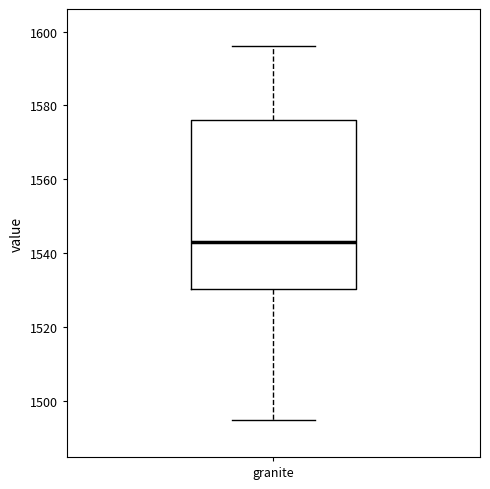

Where is the lower edge of the box for granite on the y-axis? The values are not printed on the chart, so give them approximately, as read against the axis.

1530